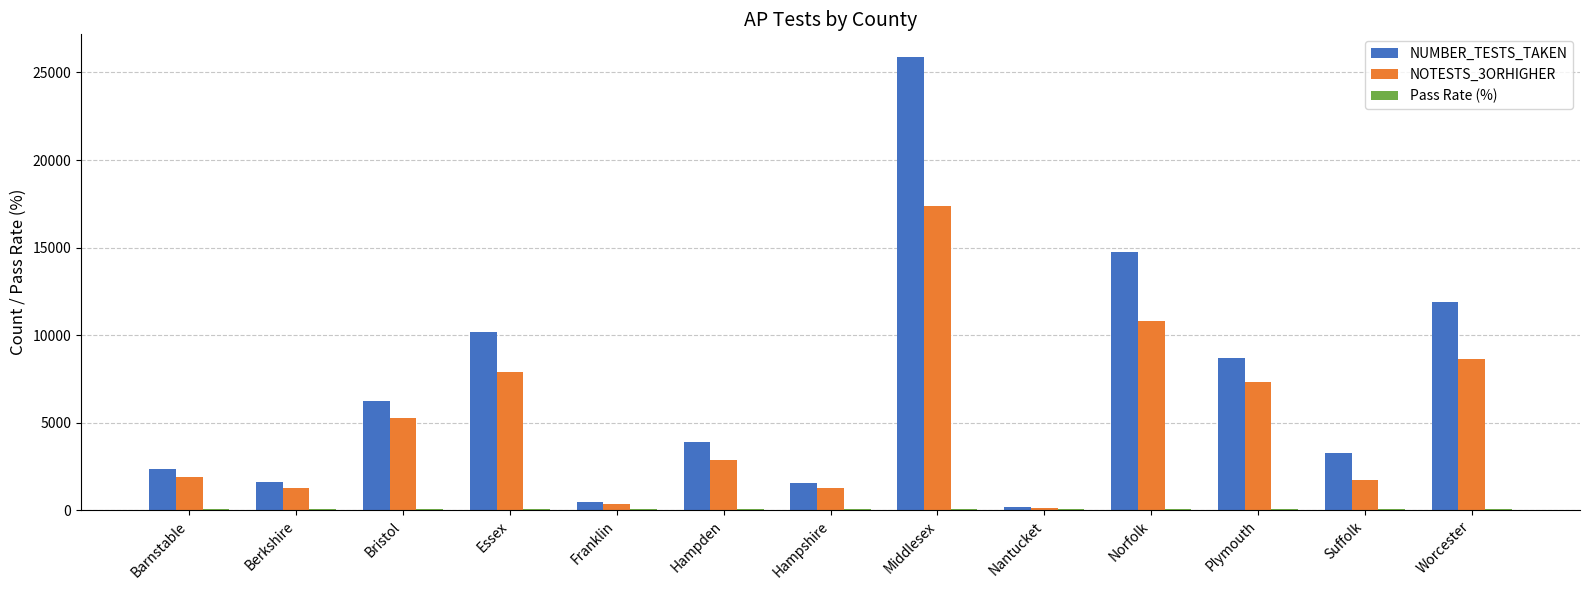

True or false: NOTESTS_3ORHIGHER has a value of 1713.0 at Suffolk.

True